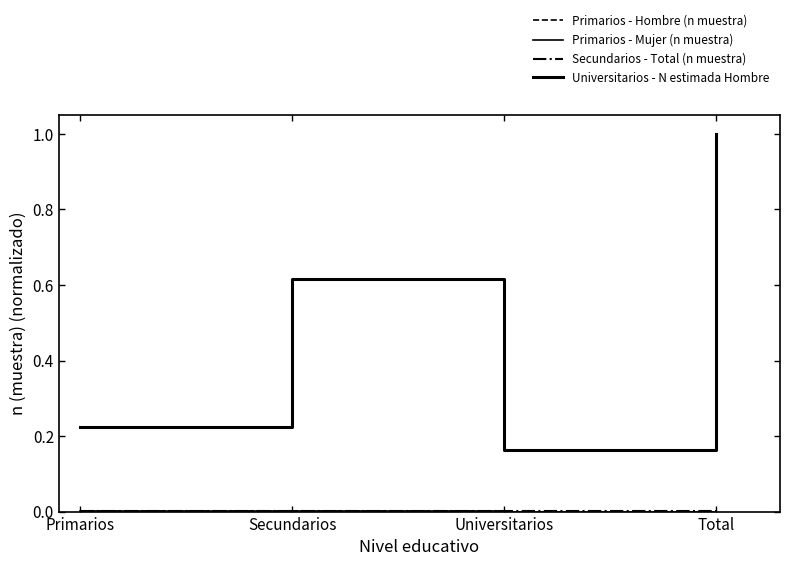

What is the difference between the second highest and second lowest values in the Universitarios - N estimada Hombre series?

0.4